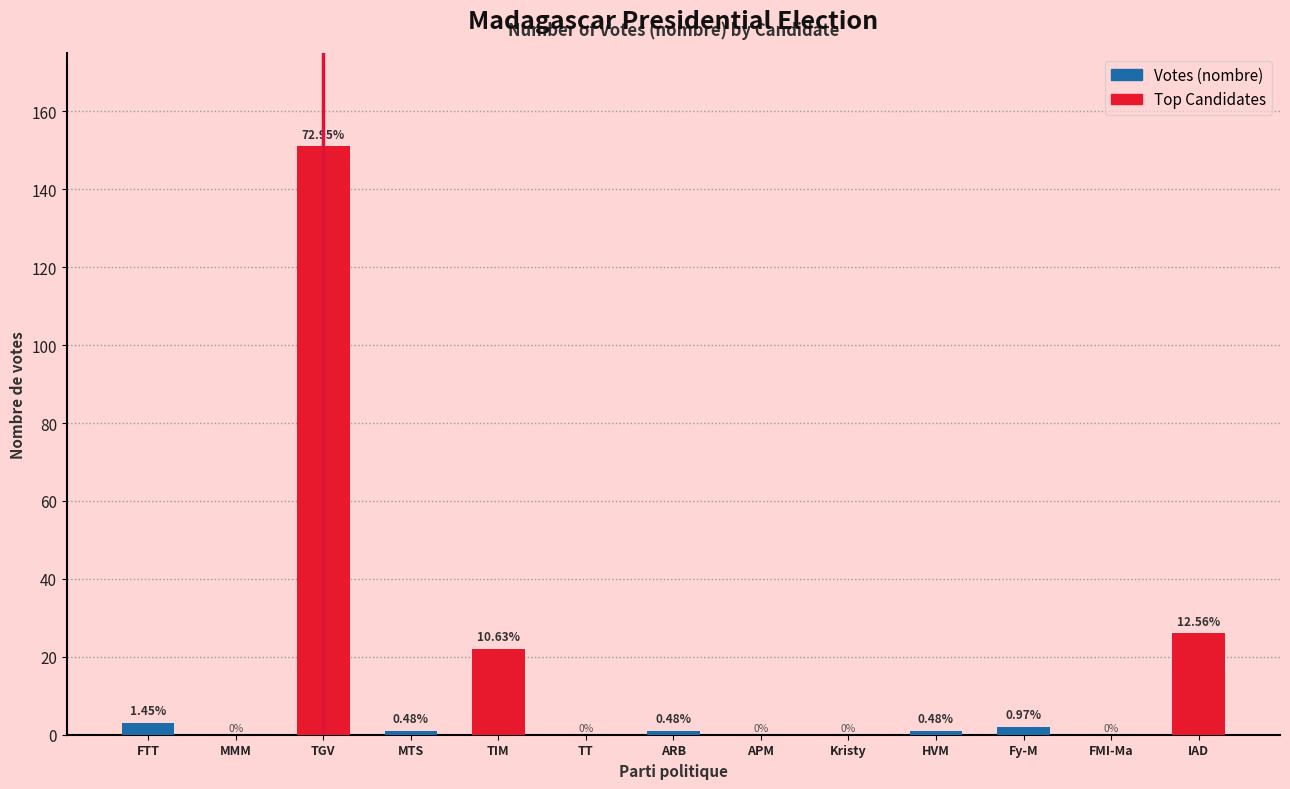

What is the value of the 11th bar from the left?

2